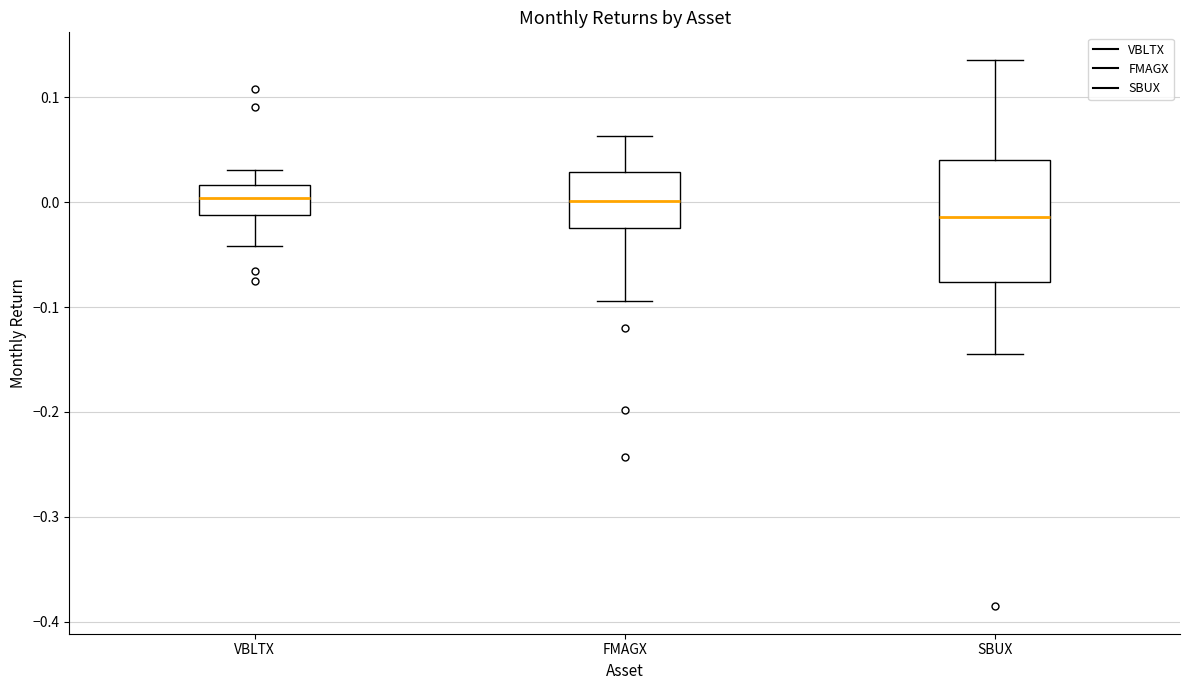

Where does the median line of the box for SBUX sit on the y-axis? The values are not printed on the chart, so give them approximately, as read against the axis.

-0.01